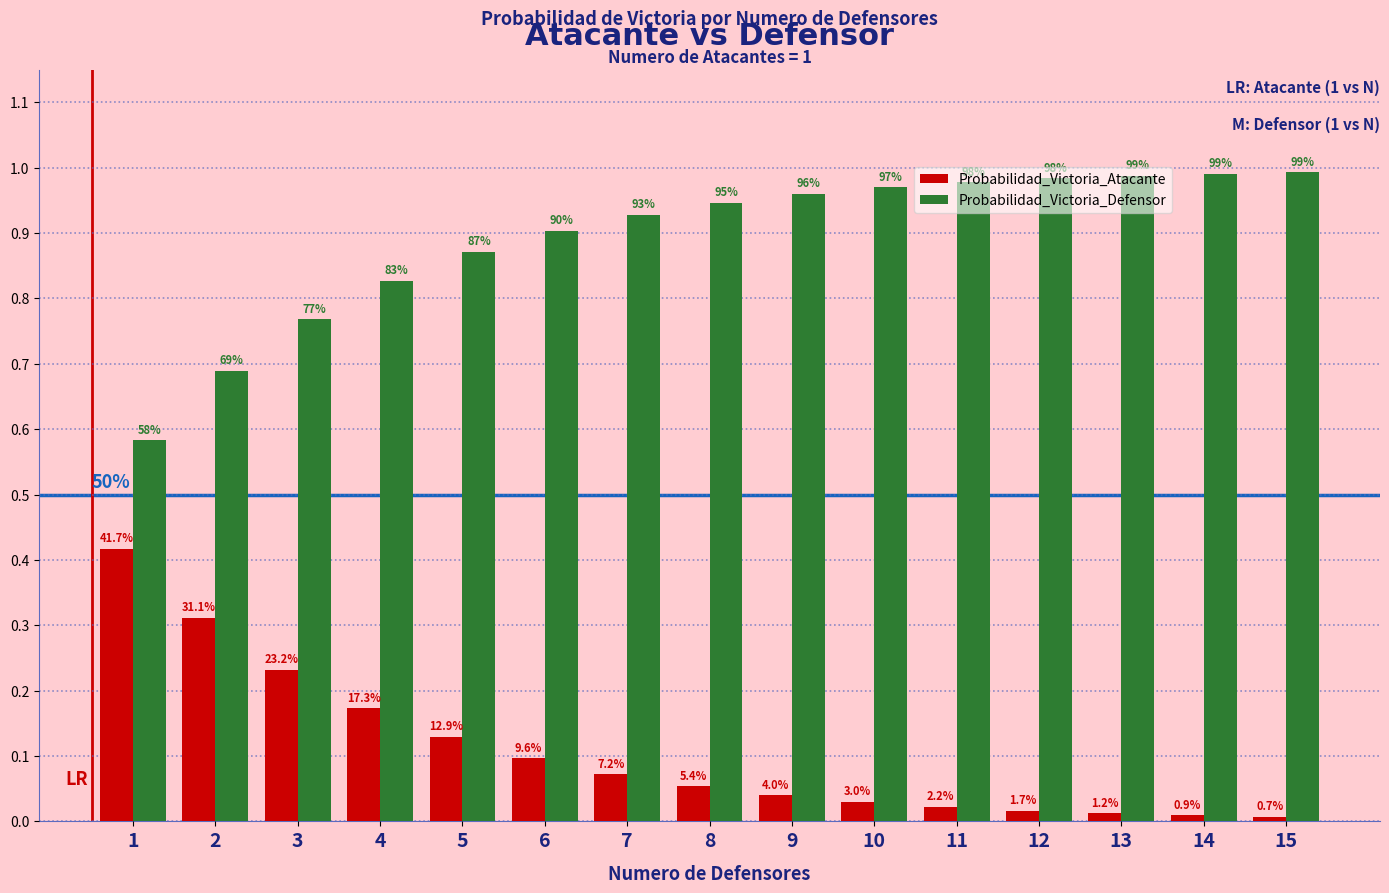

True or false: Probabilidad_Victoria_Atacante has a value of 0.2 at 3.

True